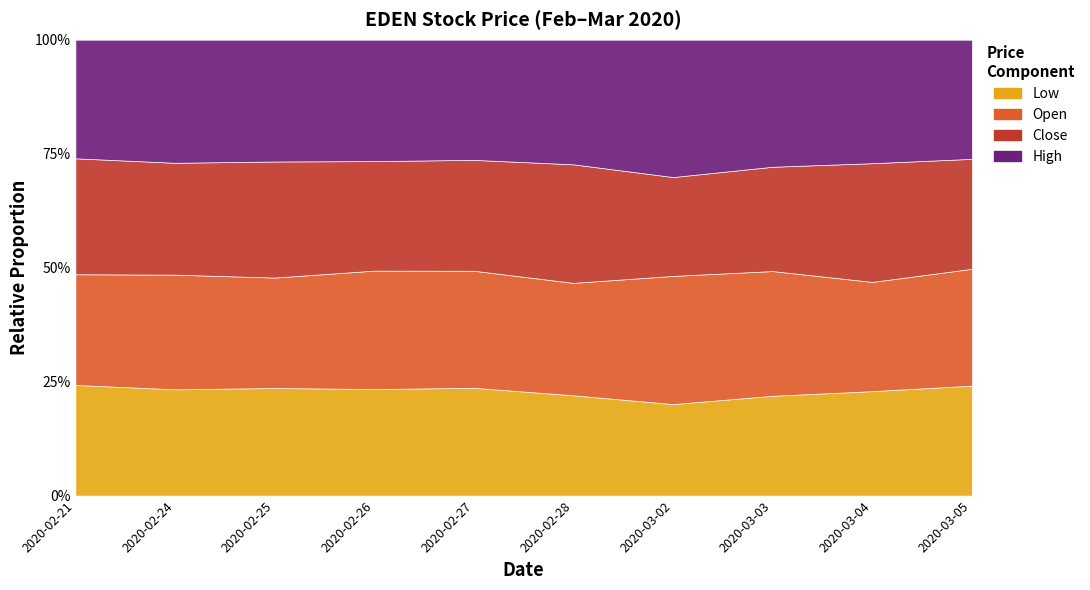

List the labels in order of high value, largest first.

2020-03-02, 2020-03-03, 2020-03-04, 2020-03-05, 2020-02-21, 2020-02-24, 2020-02-25, 2020-02-26, 2020-02-28, 2020-02-27